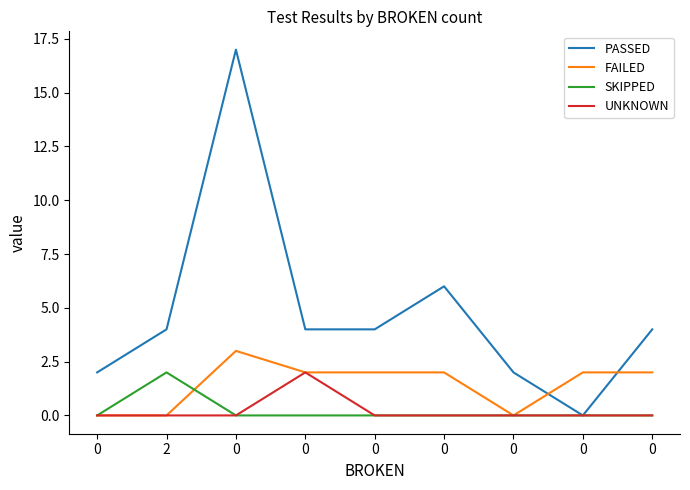

What is the total value across all series at 0?

2